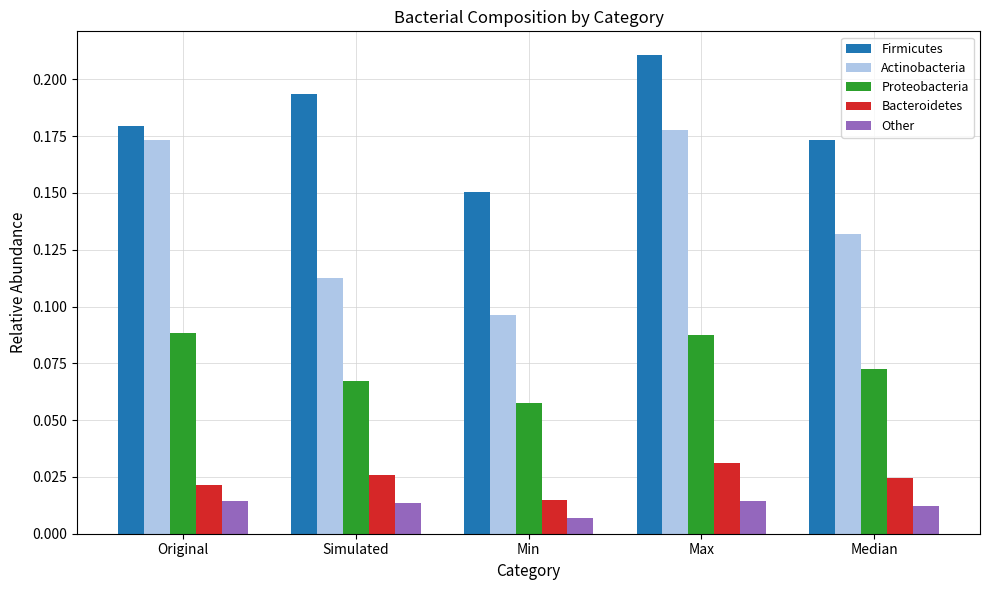

Which label corresponds to the largest value in the chart?

Max